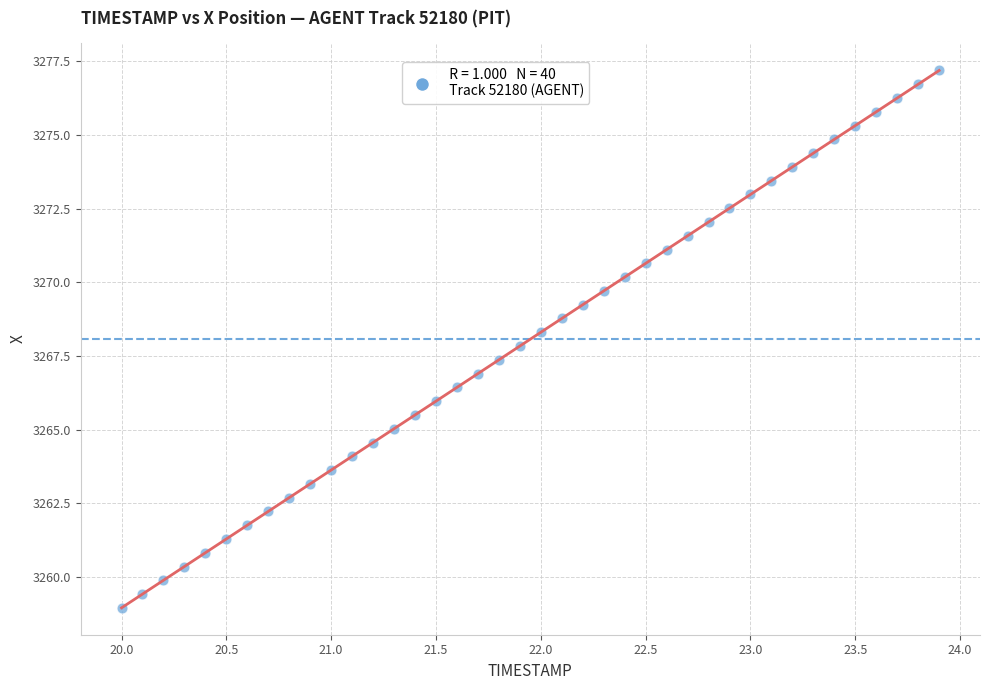

What is the range of X values (max minus min)?

3.9